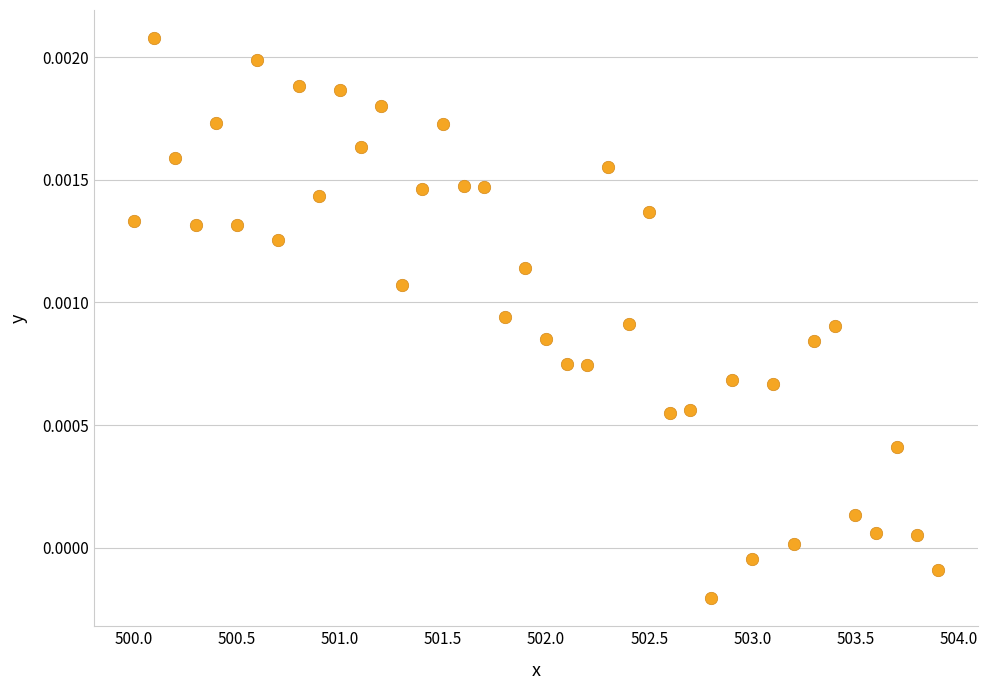

What is the range of X values (max minus min)?

3.9